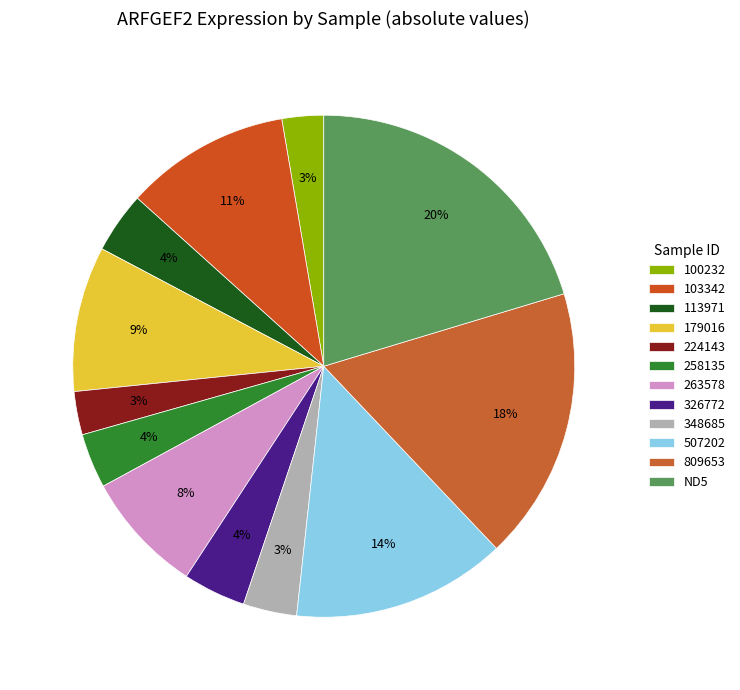

How many slices are in this pie chart?

12